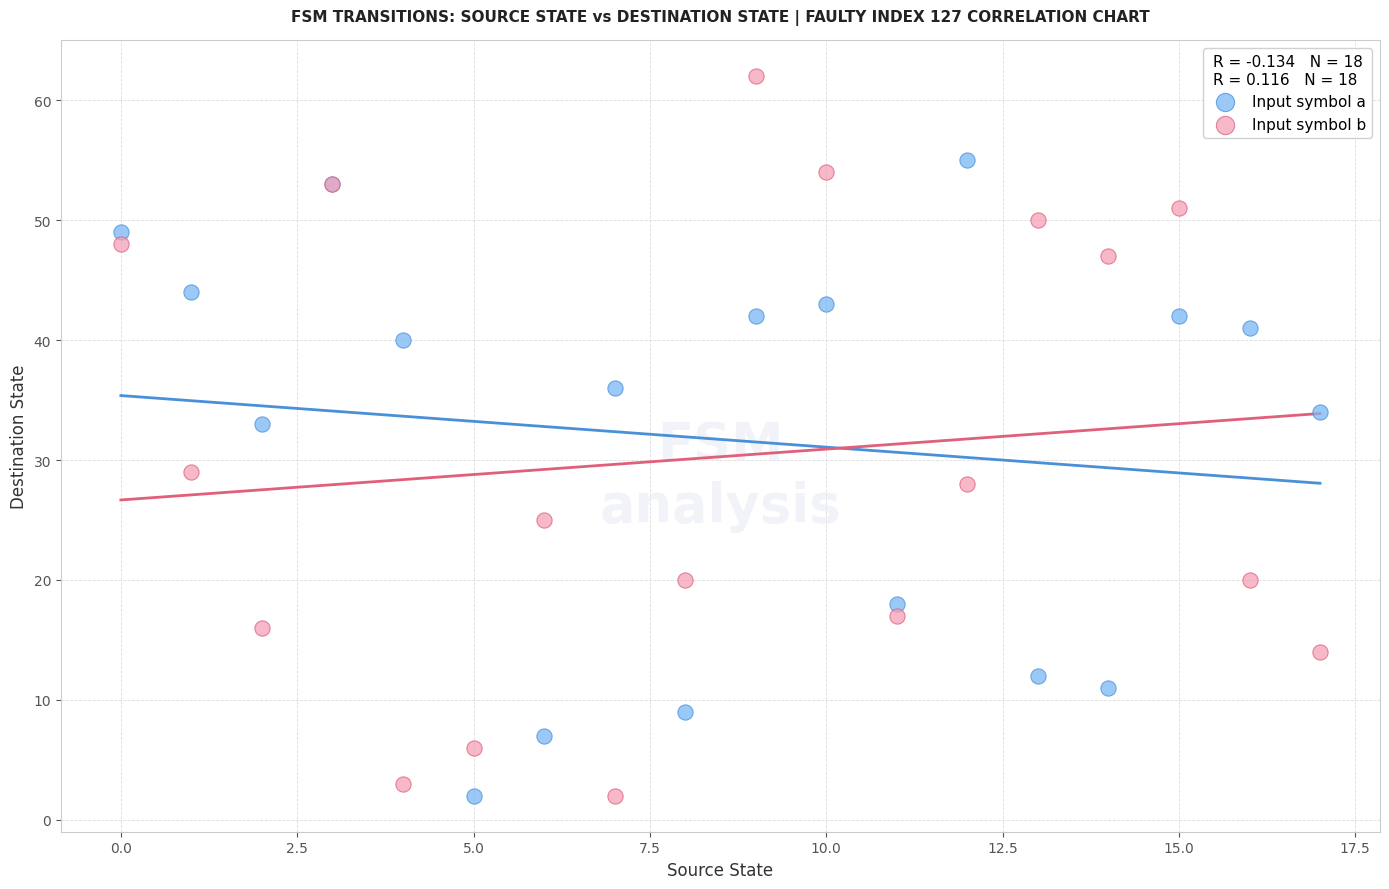

Which series has the widest spread of Y values?

Input symbol b